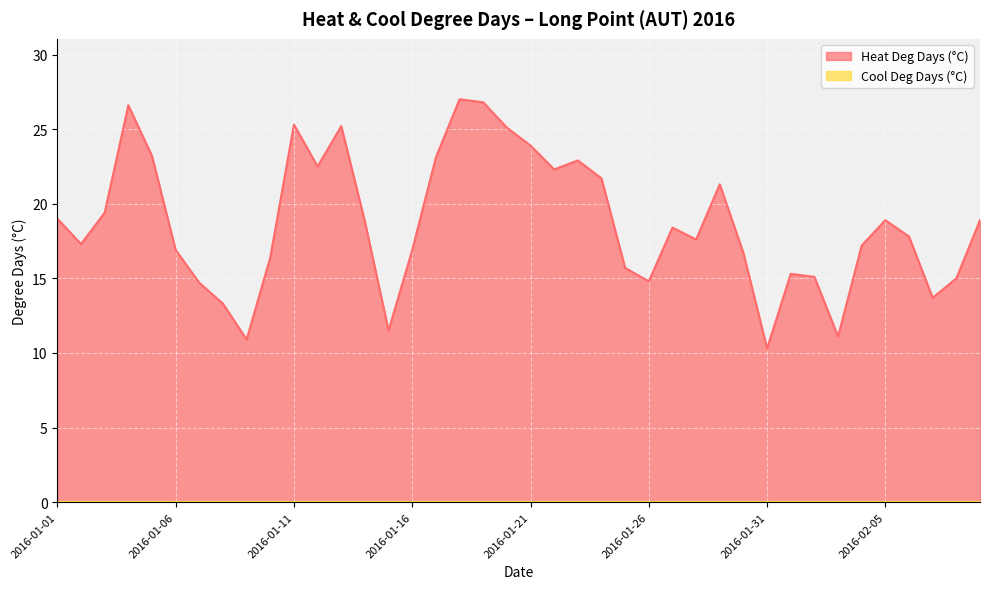

How many points are lower than both their immediate neighbors (excluding endpoints)?

10